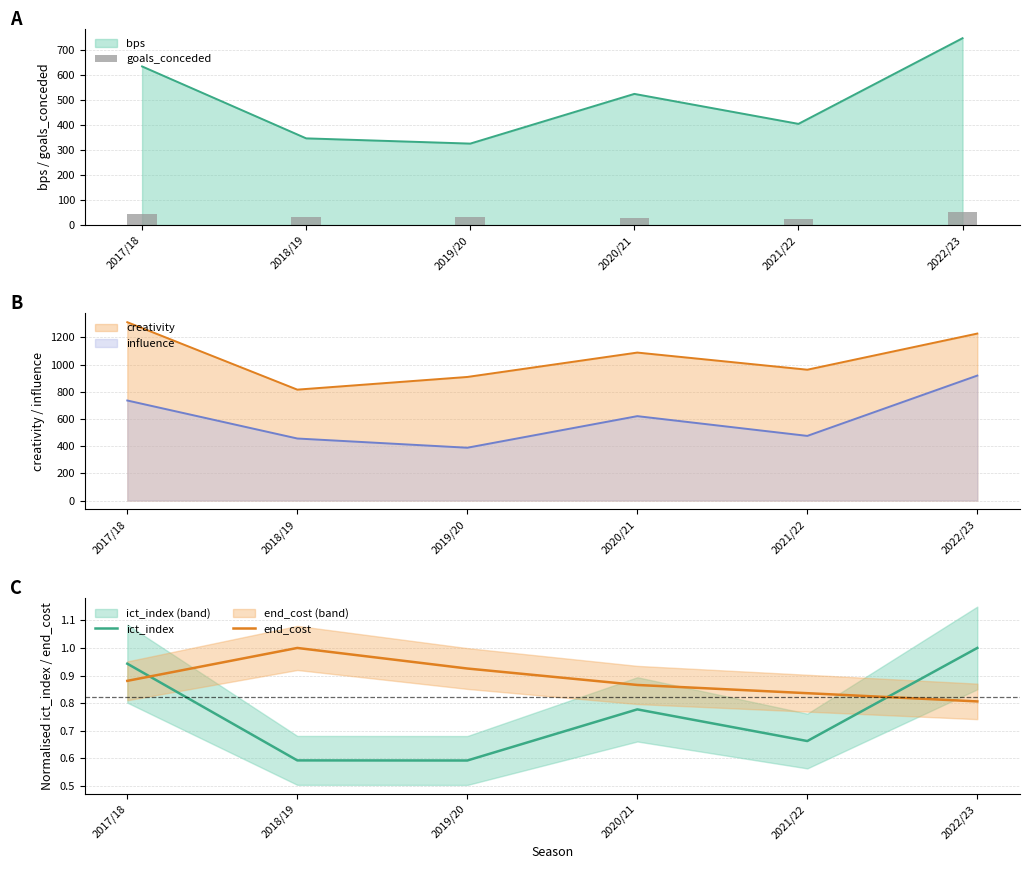

Which label corresponds to the smallest value in the chart?

2019/20